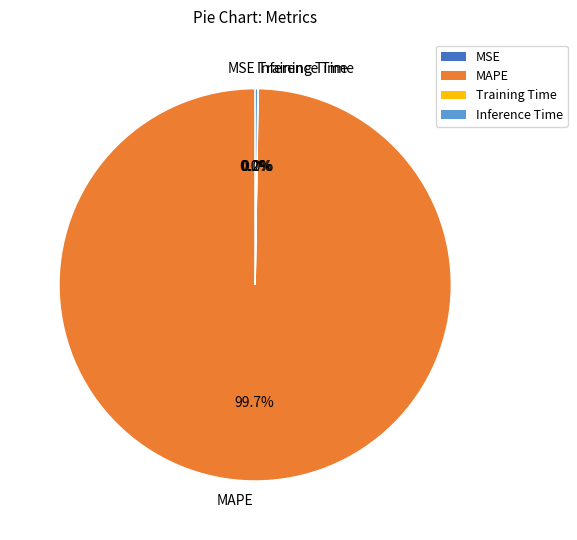

Does any single category account for the majority?

Yes